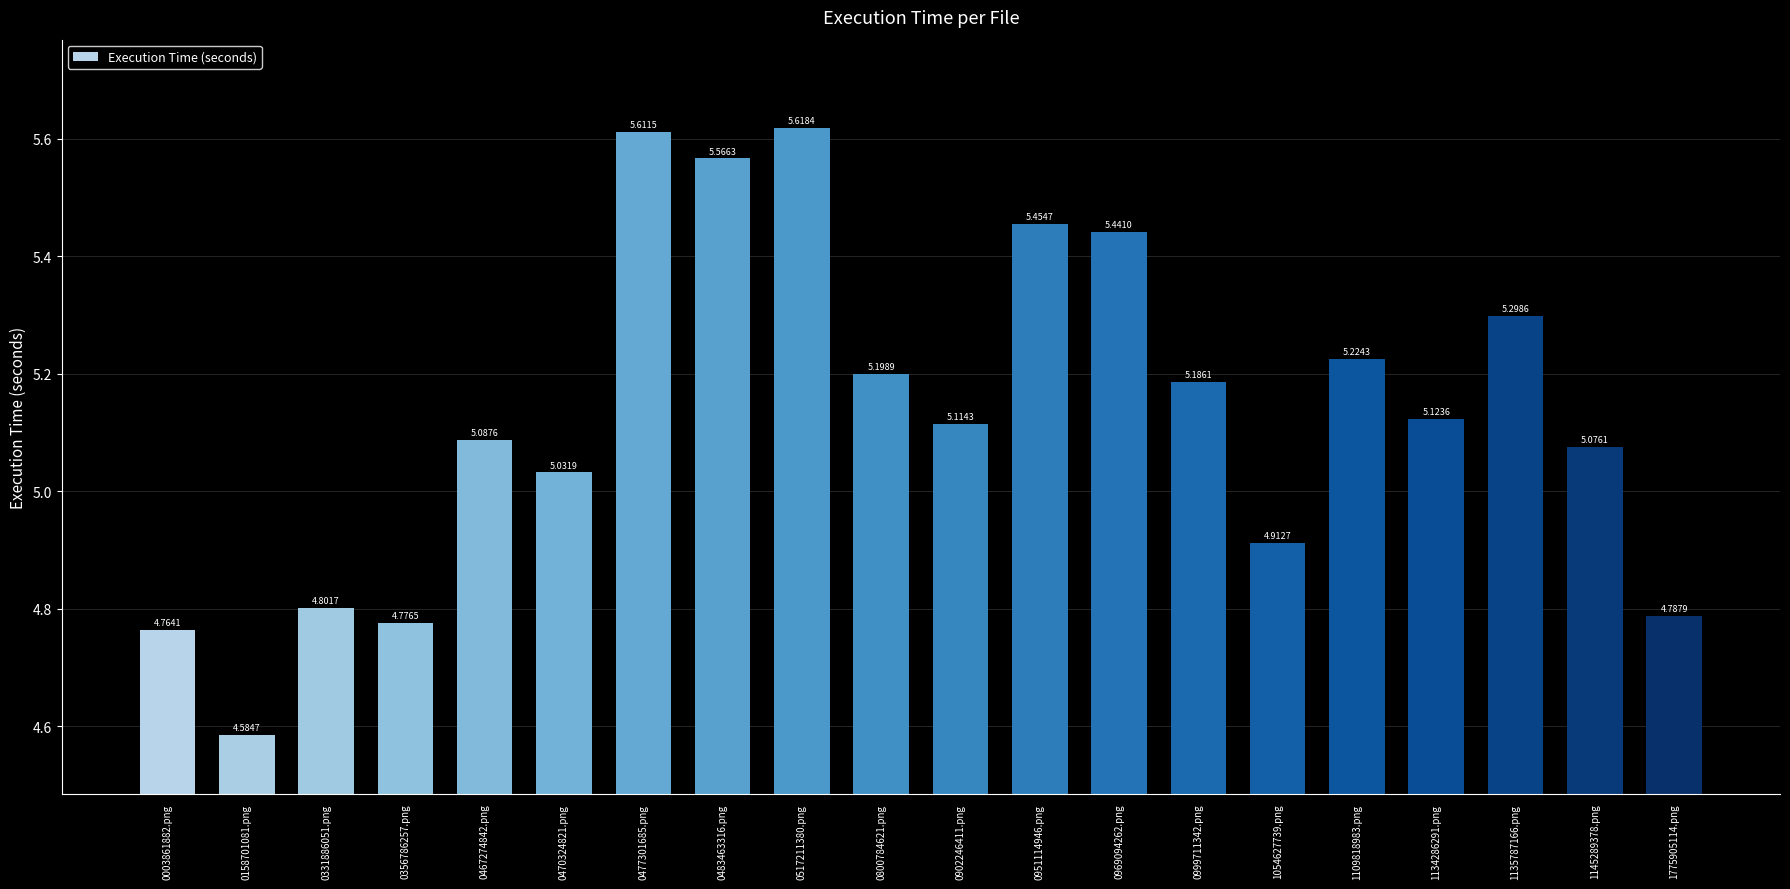

The value at 0331886051.png is 1.7. True or false?

False